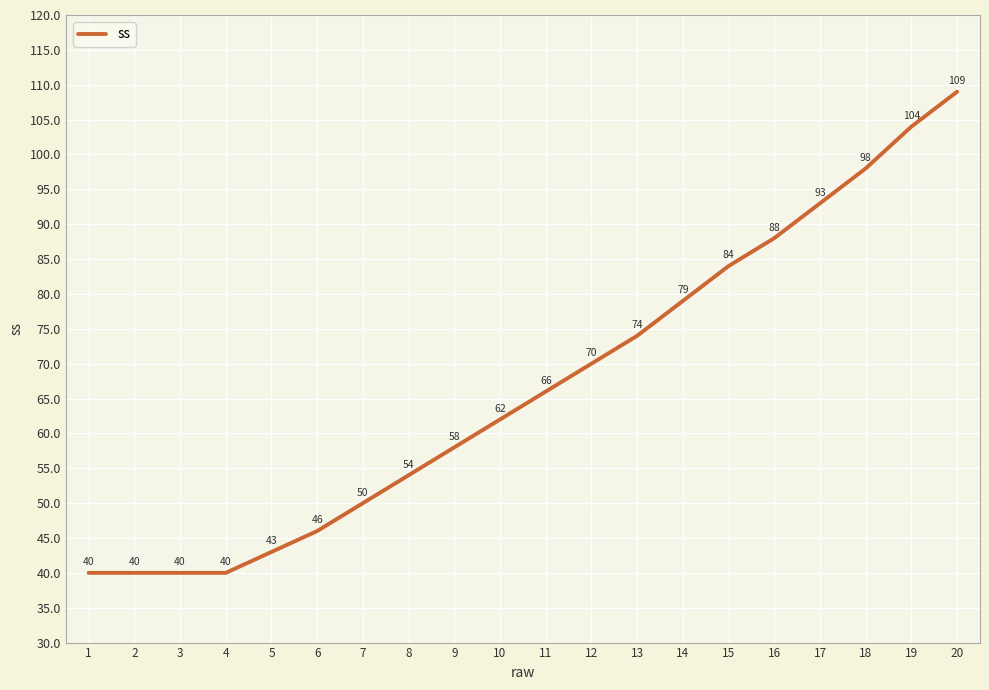

What is the difference between the maximum and minimum values?

69